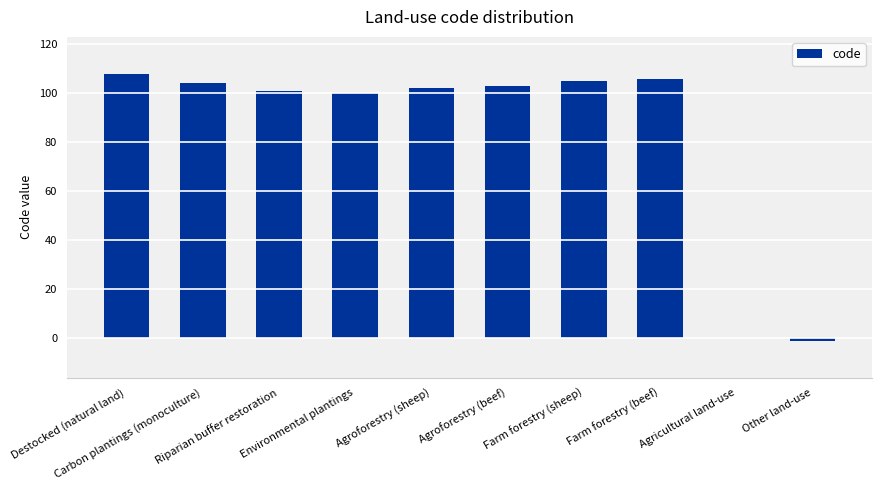

Are the bars horizontal?

No